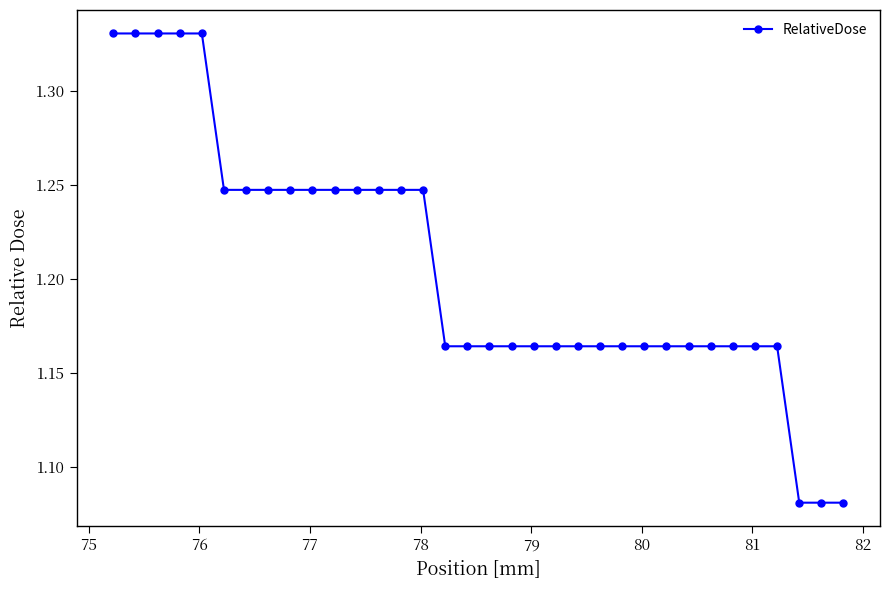

Count the values in the range 1 to 2.

34